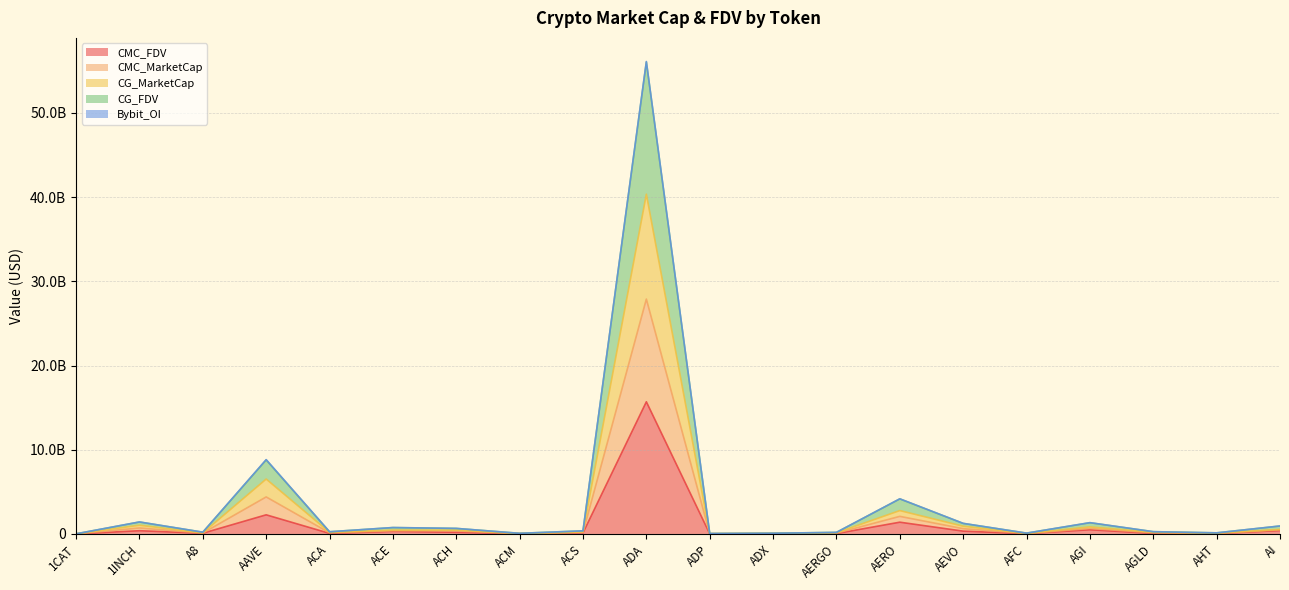

Does the chart display data point markers on the line(s)?

No